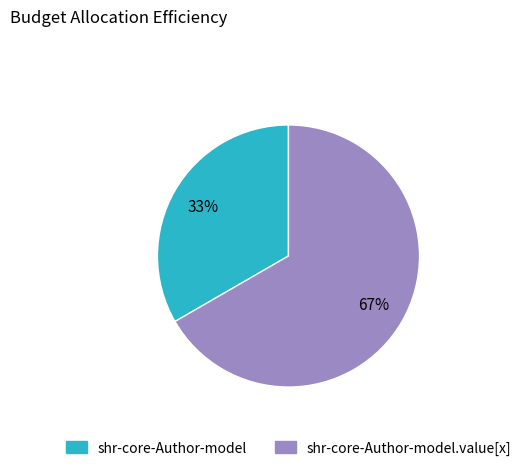

To the nearest percent, what is the combined percentage of shr-core-Author-model and shr-core-Author-model.value[x]?

100%